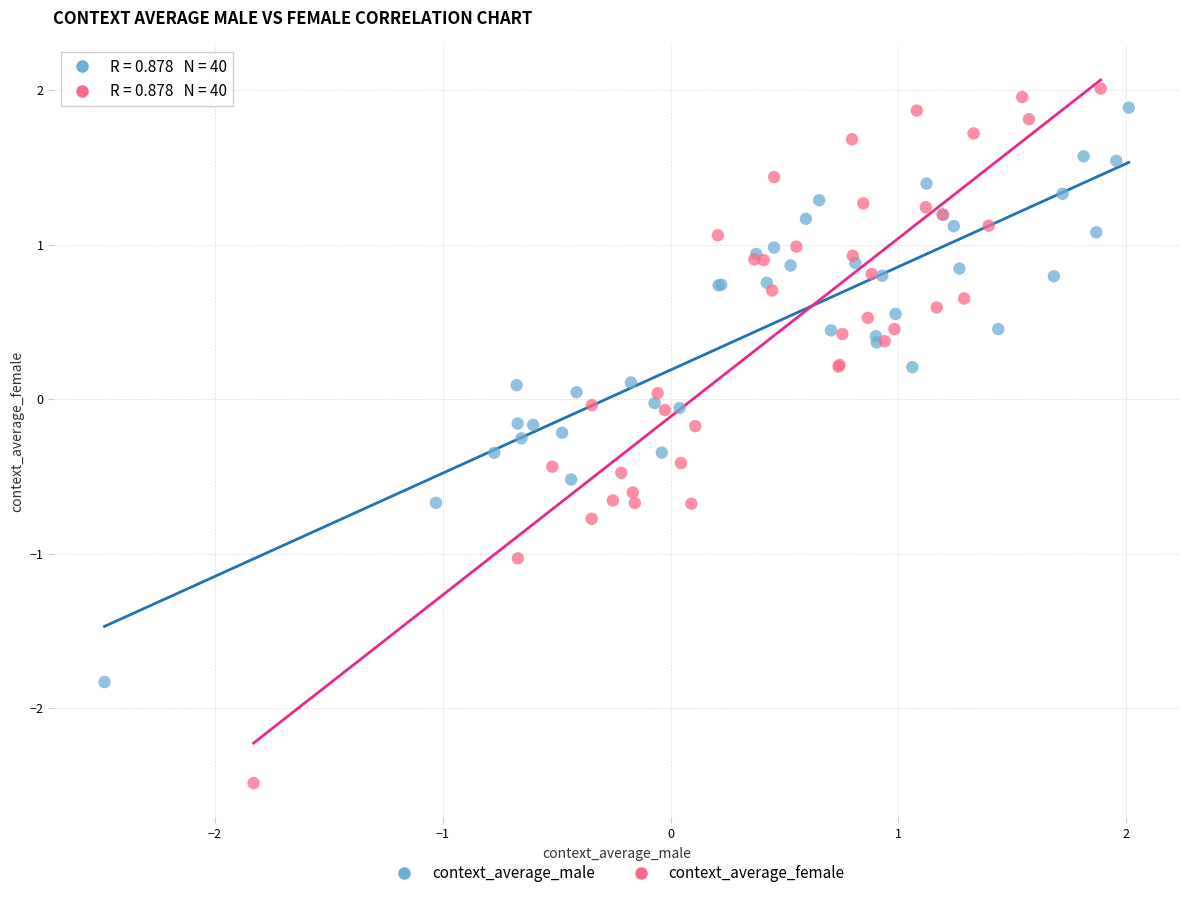

Which series has the largest Y range (max minus min)?

context_average_female